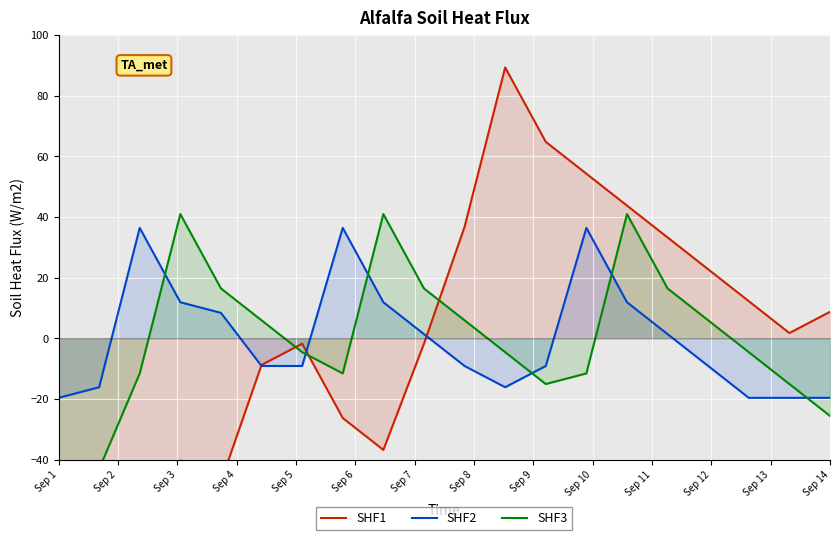

What is the lowest value of the SHF2 series?

-19.6